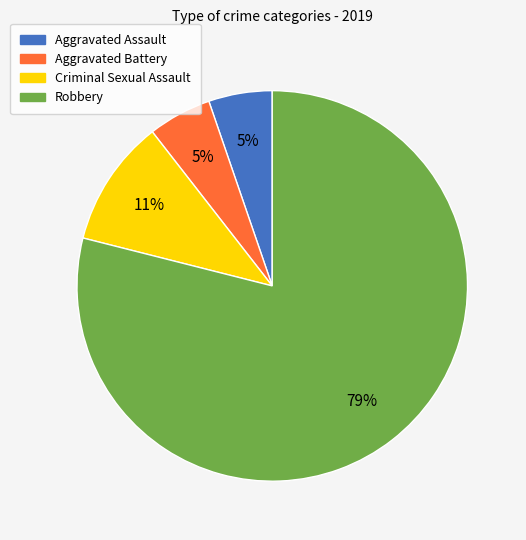

Between Aggravated Assault and Criminal Sexual Assault, which is larger?

Criminal Sexual Assault